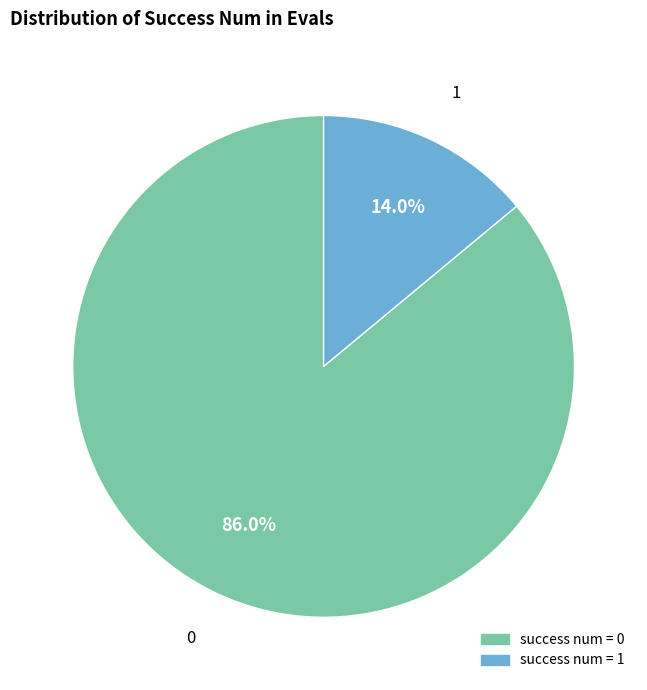

Does any single category account for the majority?

Yes